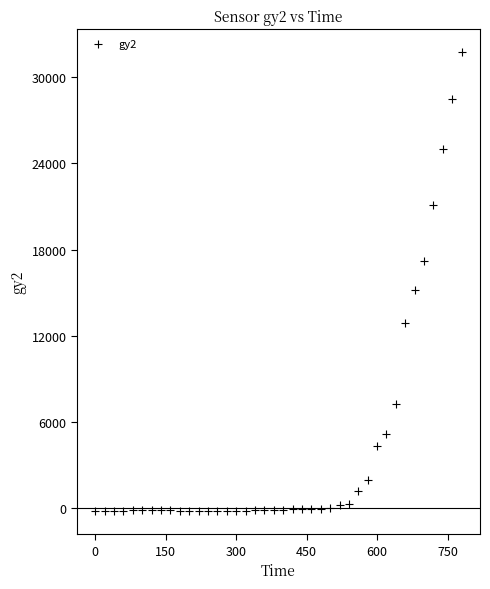

What is the range of X values (max minus min)?

780